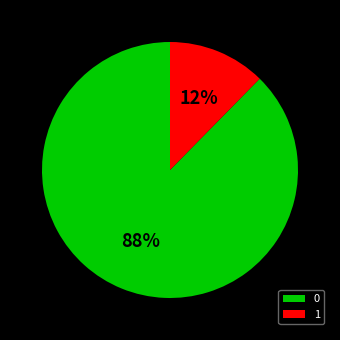

How many segments does this pie chart have?

2